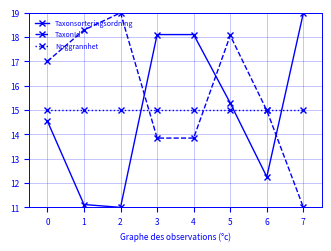

What is the sum of the TaxonId values at 1 and 2?

37.3